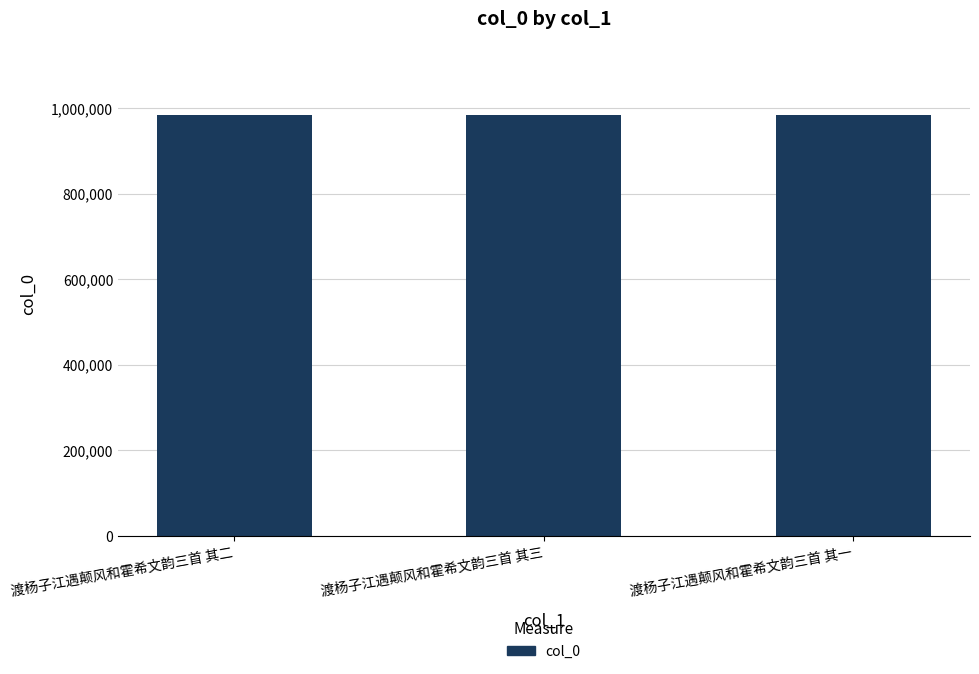

Approximately how many times larger is the value at 渡杨子江遇颠风和霍希文韵三首 其二 compared to 渡杨子江遇颠风和霍希文韵三首 其一?

1.0